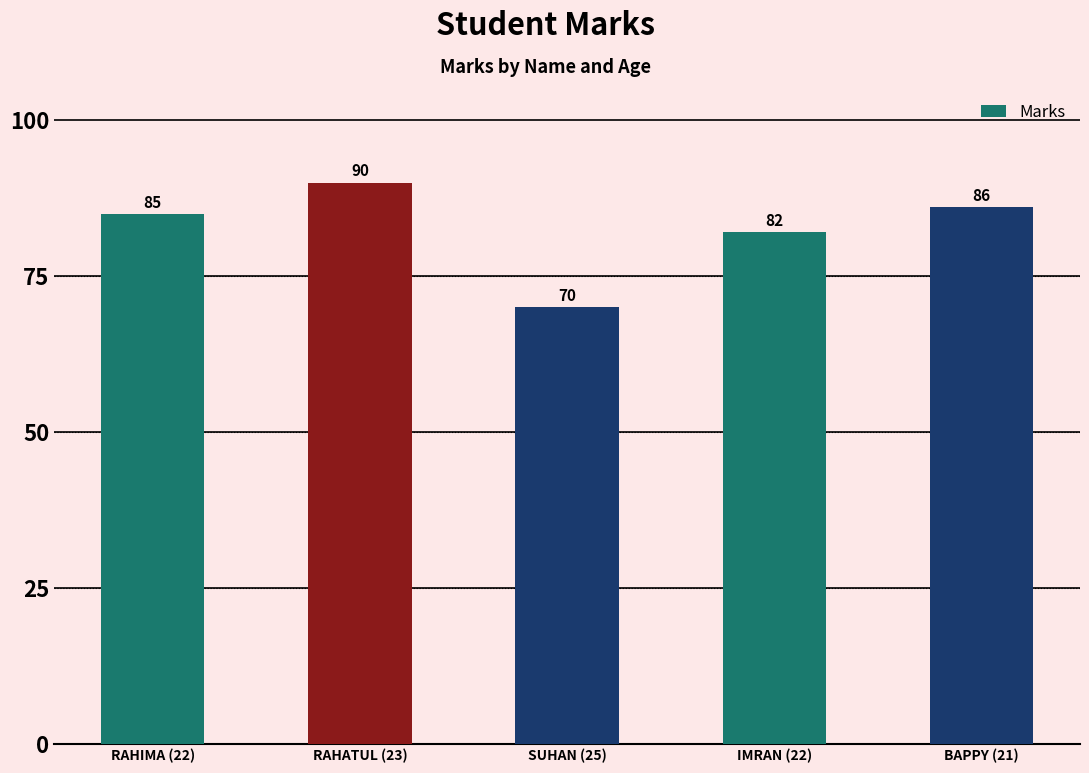

What is the difference between the maximum and minimum values?

20